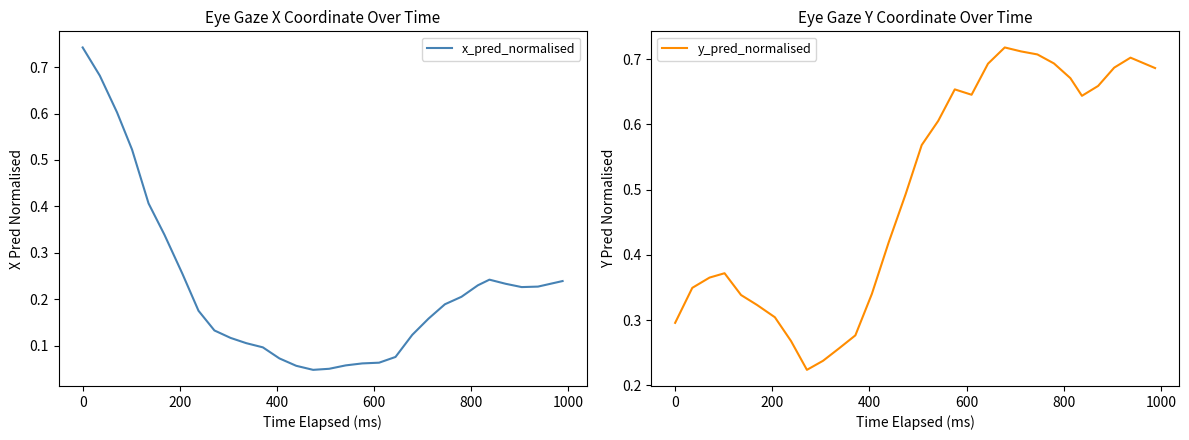

How many interior local peaks does the y_pred_normalised series have?

4